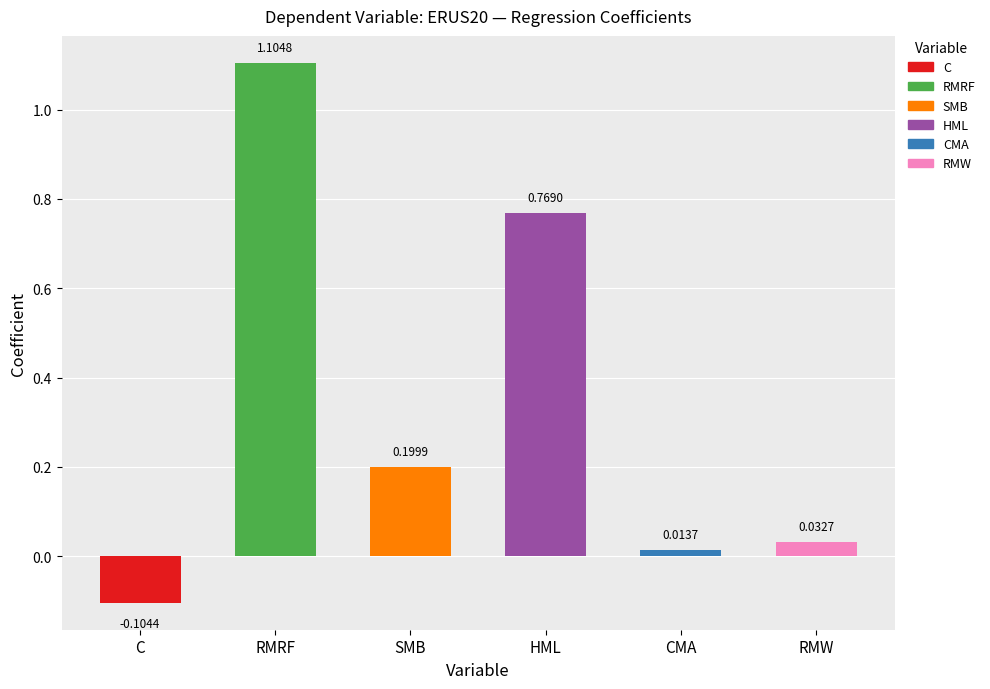

The value at C is -0.0. True or false?

False